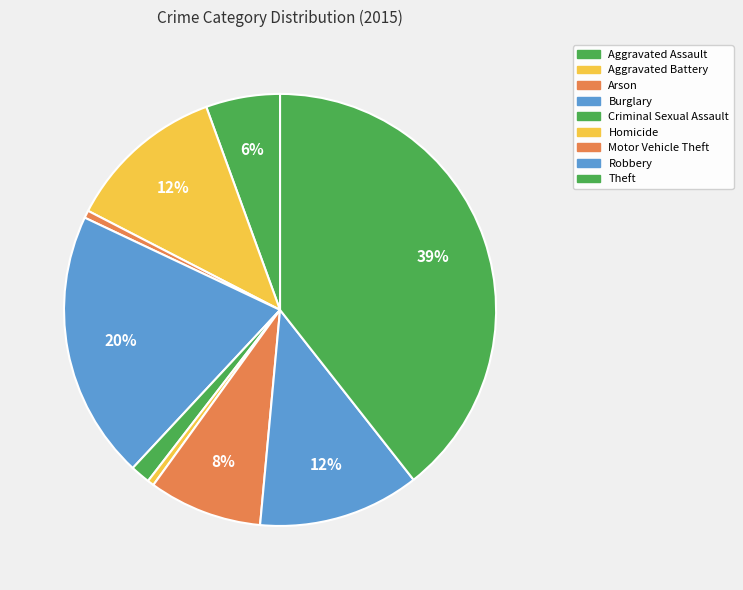

To the nearest percent, what is the average slice percentage?

11%